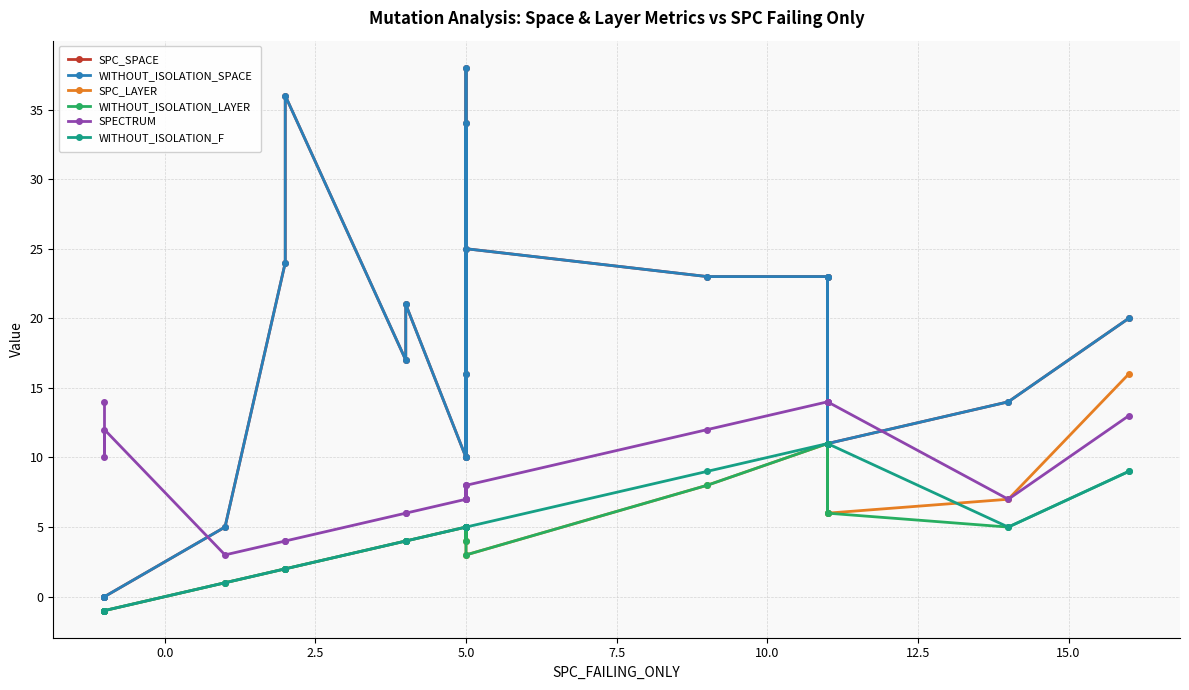

Reading right to left, transcribe all the data shown in this chart.

SPC_SPACE: 20	14	11	23	11	23	23	25	34	10	38	16	10	21	17	36	24	5	0	0	0
WITHOUT_ISOLATION_SPACE: 20	14	11	23	11	23	23	25	34	10	38	16	10	21	17	36	24	5	0	0	0
SPC_LAYER: 16	7	6	11	6	11	8	3	5	5	4	5	5	4	4	2	2	1	-1	-1	-1
WITHOUT_ISOLATION_LAYER: 9	5	6	11	6	11	8	3	5	5	4	5	5	4	4	2	2	1	-1	-1	-1
SPECTRUM: 13	7	14	14	14	14	12	8	7	7	8	7	7	6	6	4	4	3	12	10	14
WITHOUT_ISOLATION_F: 9	5	11	11	11	11	9	5	5	5	5	5	5	4	4	2	2	1	-1	-1	-1